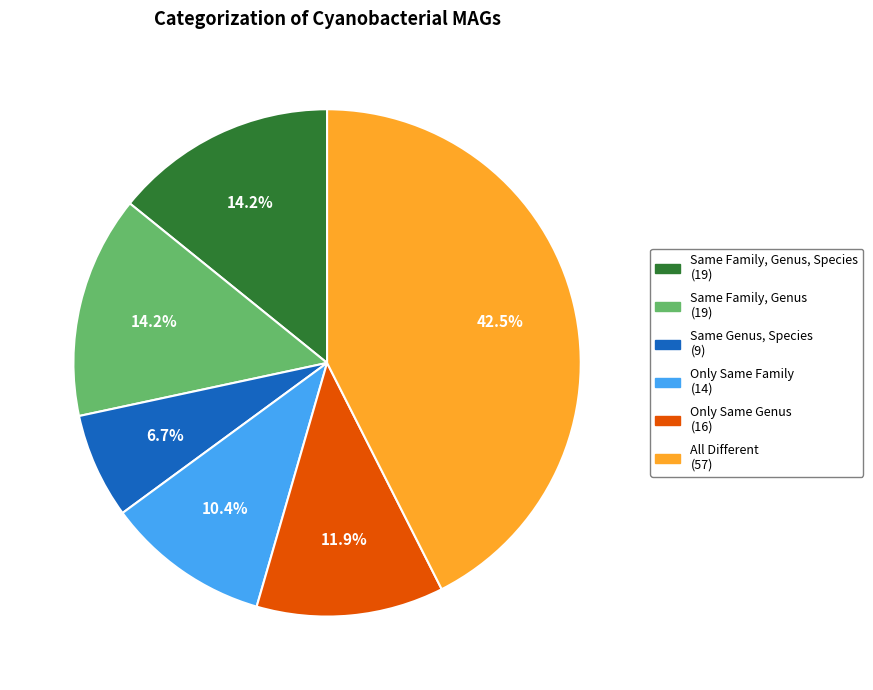

What is the smallest slice in the pie chart?

Same Genus, Species (9)